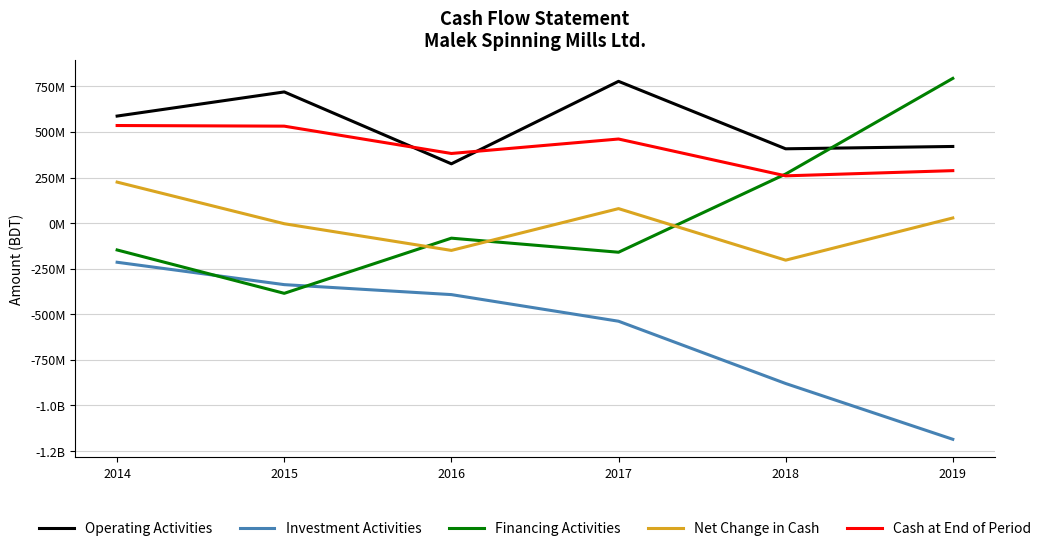

Is this an area chart (filled region under the line)?

No